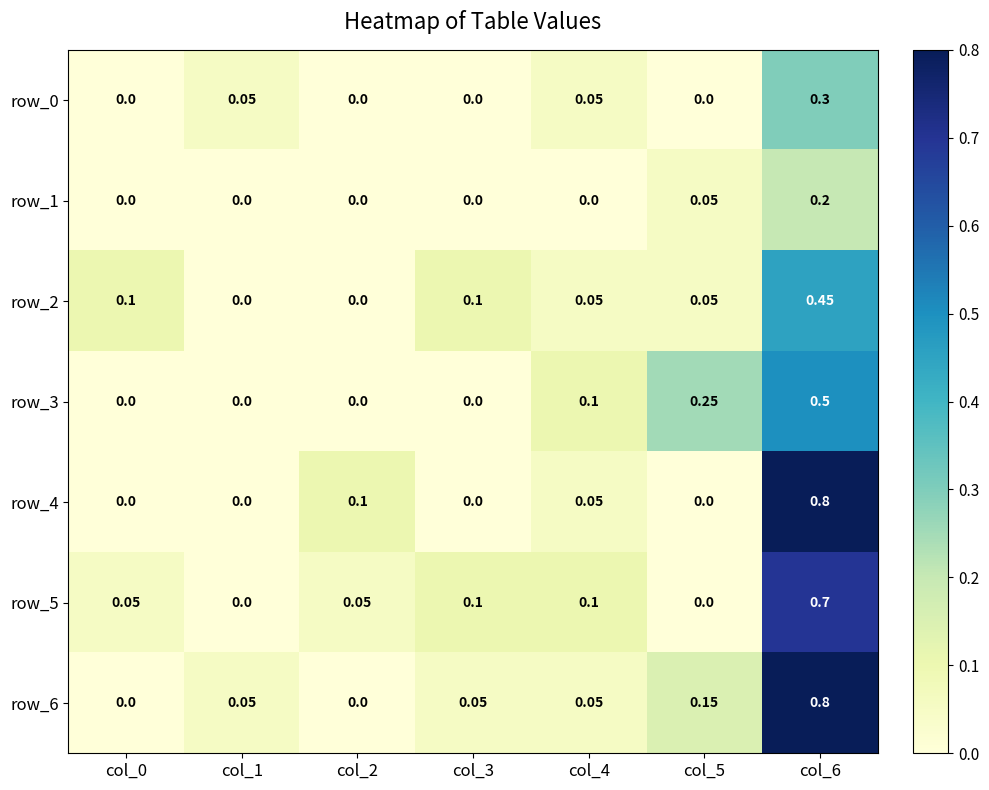

At which label does row_2 reach its peak?

col_6